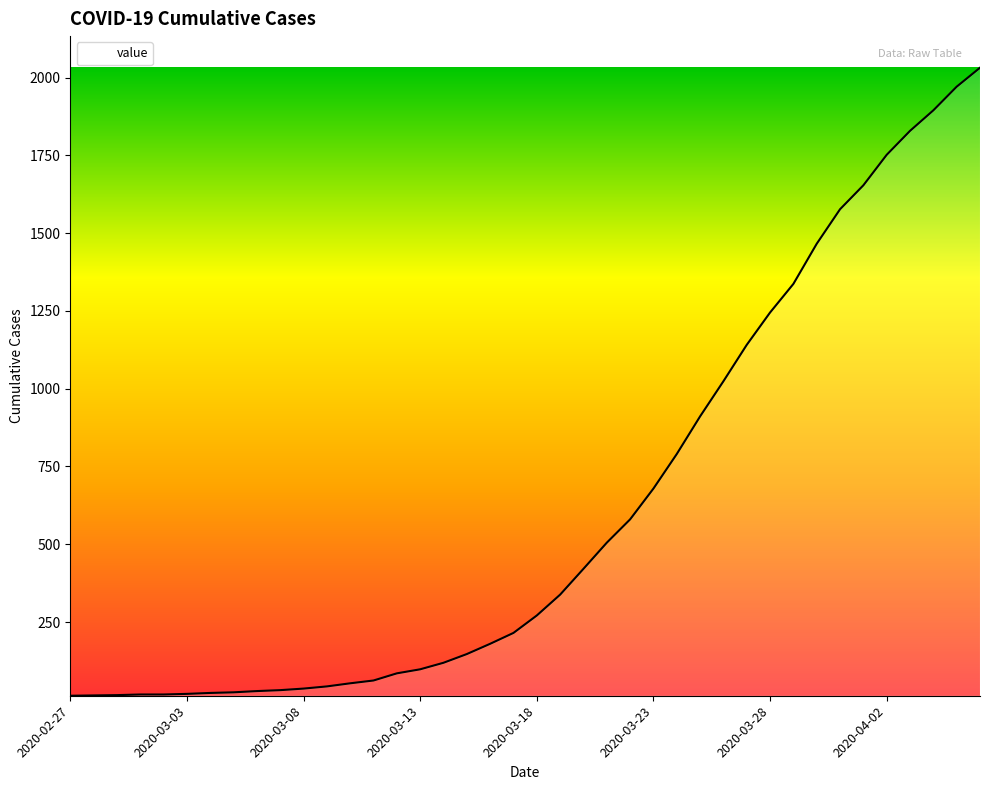

Does the chart display data point markers on the line(s)?

No